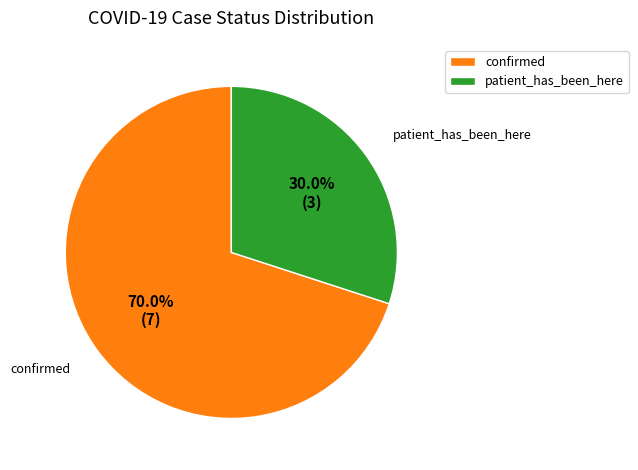

Is it true that confirmed is 79% of the pie?

False